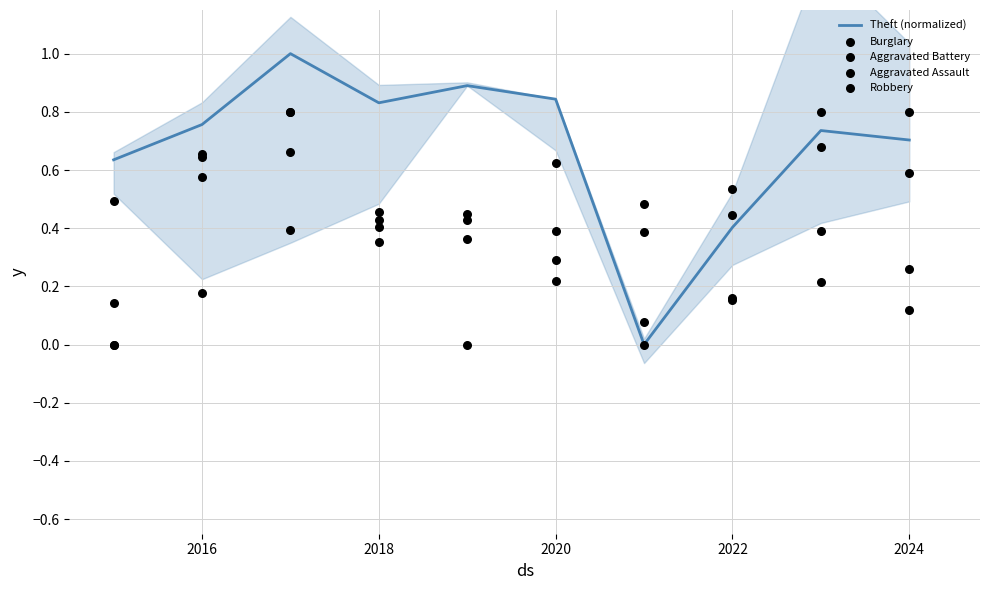

Which series has the widest spread of Y values?

Theft (normalized)